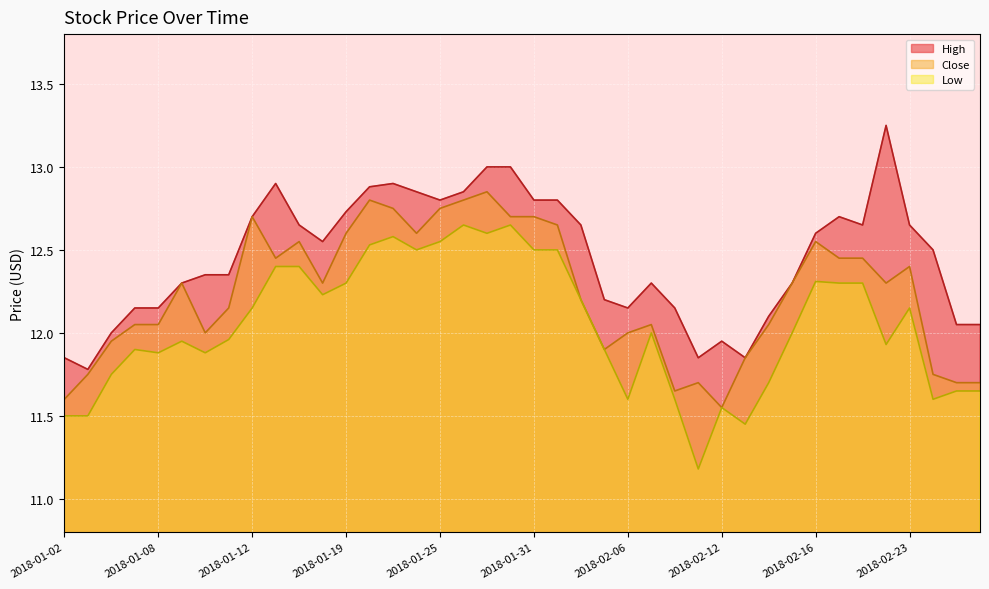

What position from the left is 2018-02-14?

31